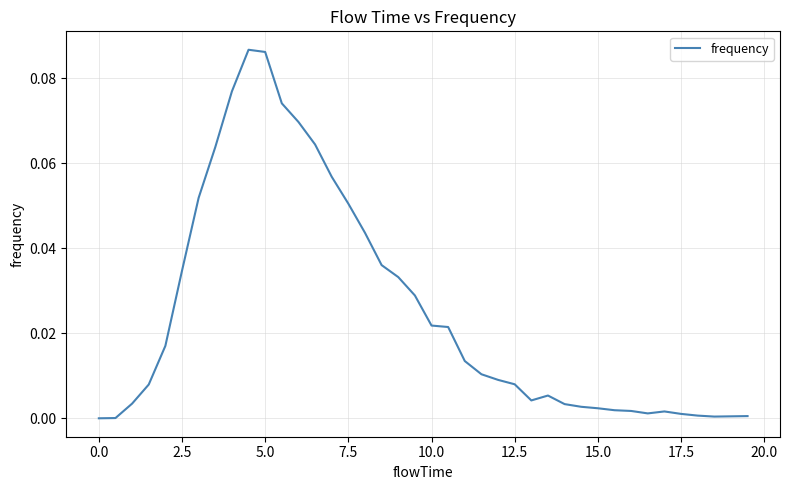

How many lines are shown in the chart?

1